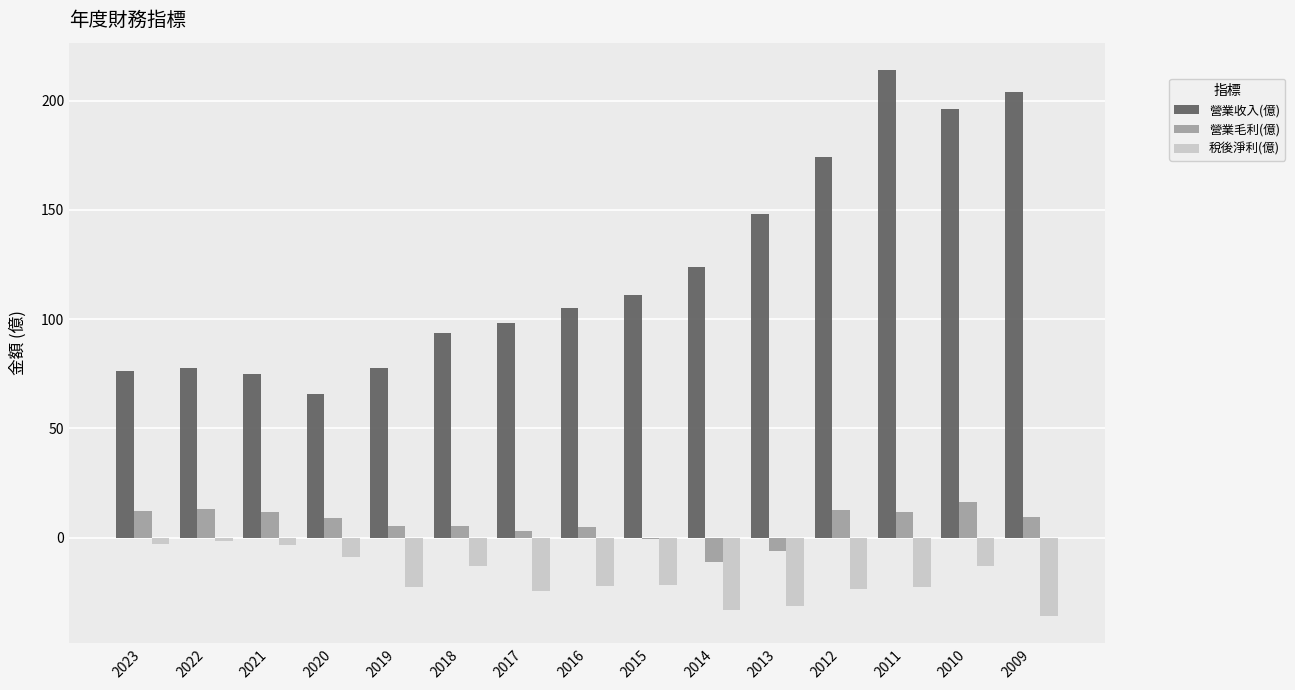

True or false: 營業毛利(億) has a value of 21.8 at 2012.

False